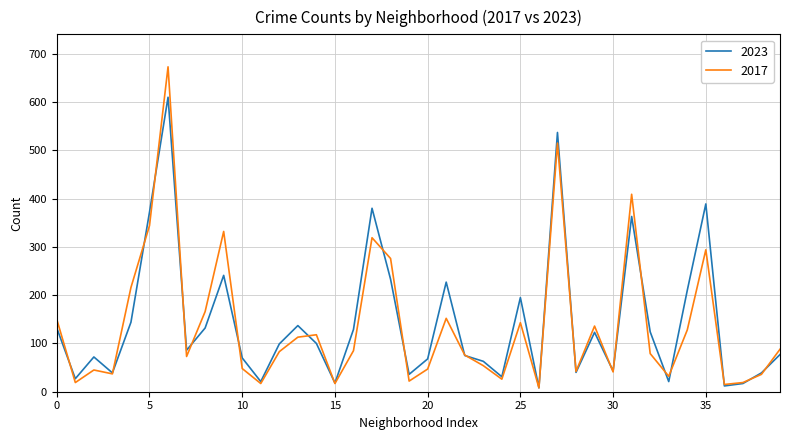

In 2017, how many points are lower than both neighbors (excluding endpoints)?

12